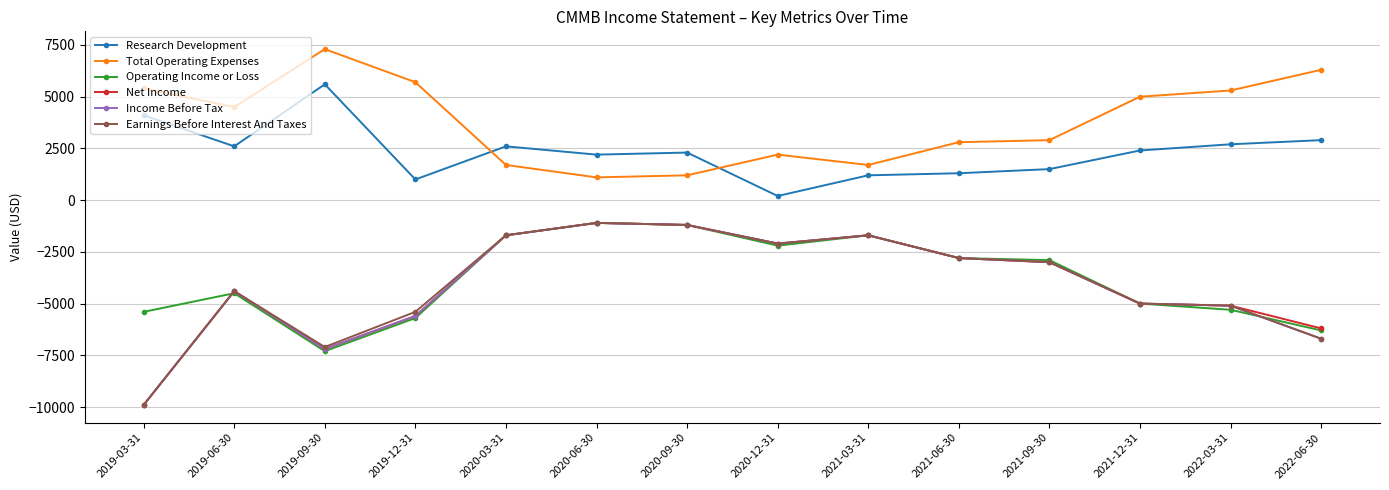

True or false: Earnings Before Interest And Taxes and Research Development intersect in this chart.

False